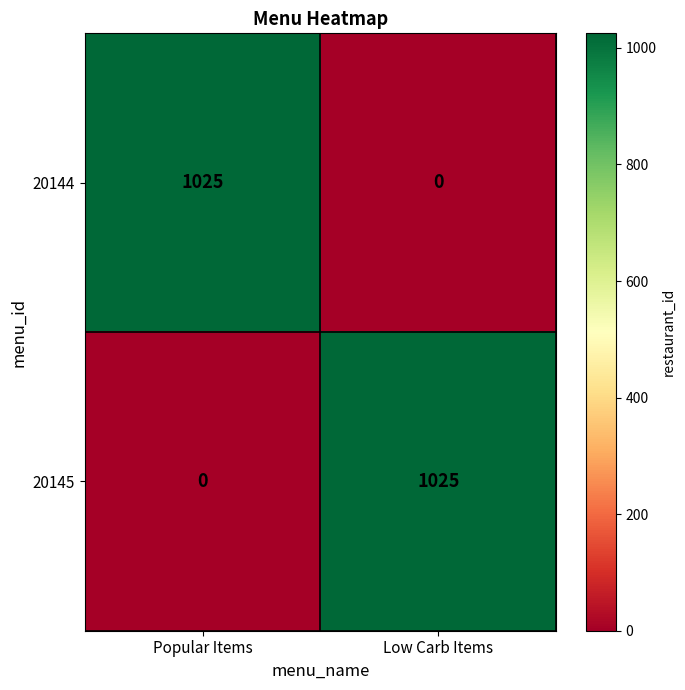

At which label does 20144 reach its minimum?

Low Carb Items